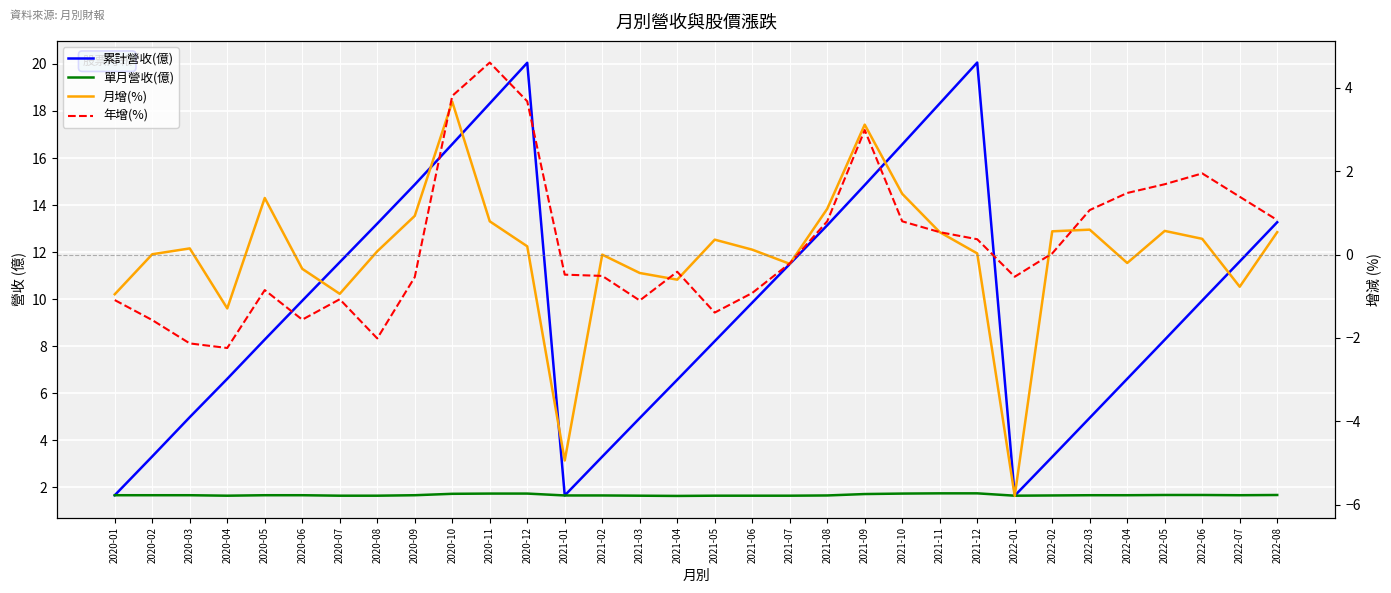

What is the greatest value displayed?

20.1